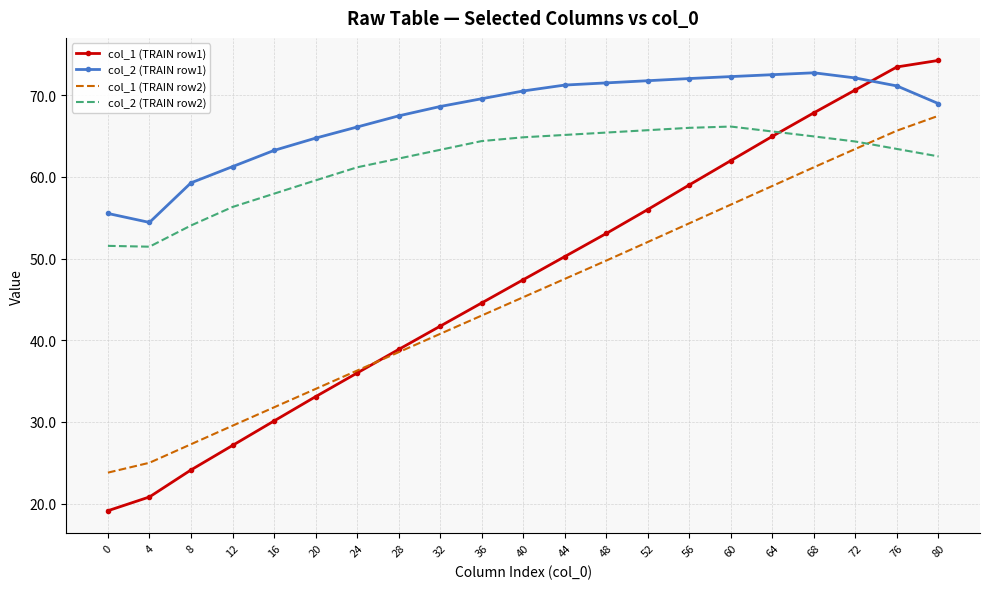

What are all the series names shown in the legend?

col_1 (TRAIN row1), col_2 (TRAIN row1), col_1 (TRAIN row2), col_2 (TRAIN row2)